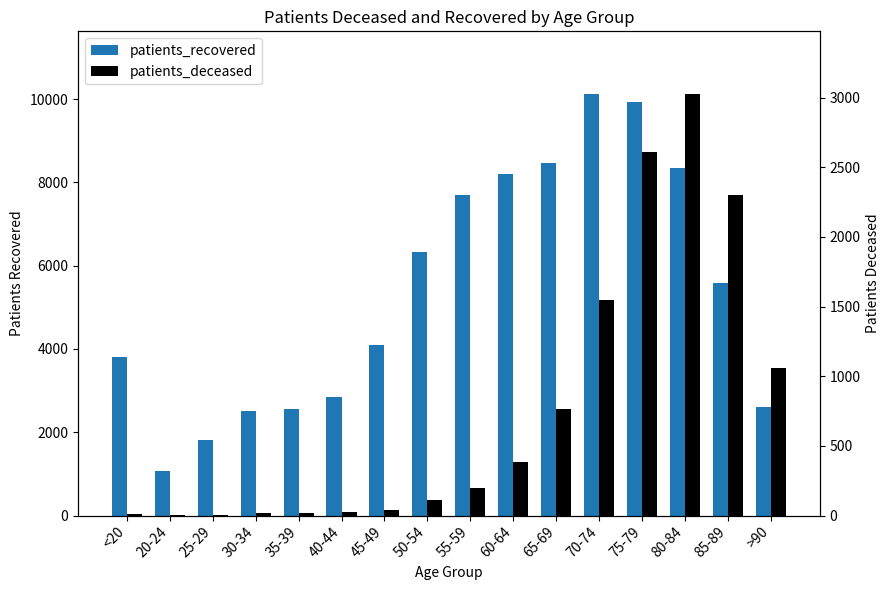

Between 70-74 and 75-79, which series saw the biggest shift?

patients_deceased